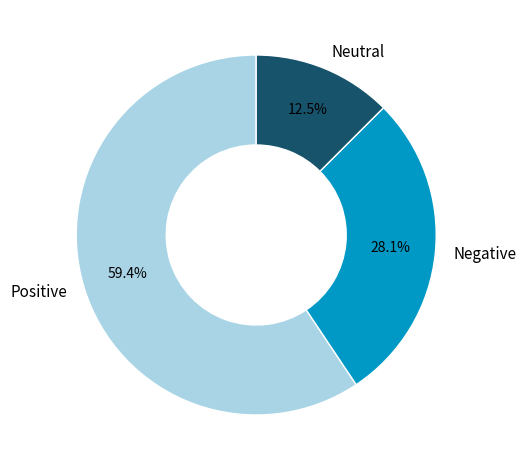

What is the total percentage of Positive and Negative?

87.5%